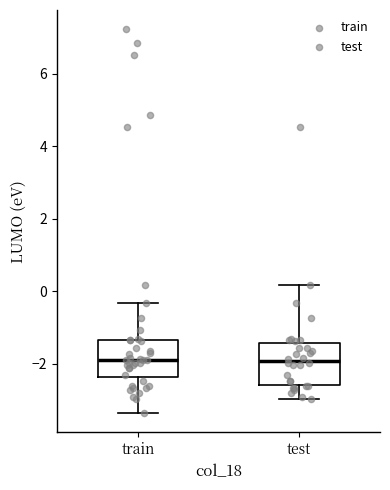

Reading left to right, read every box against the y-axis: the position of its median line, the range the box covers, and the ends of its whiskers. The values are not printed on the chart, so give them approximately, as read against the axis.

train: median -1.8, box -2.4 to -1.4, whiskers -3.4 to -0.4
test: median -2.0, box -2.6 to -1.4, whiskers -3.0 to 0.2